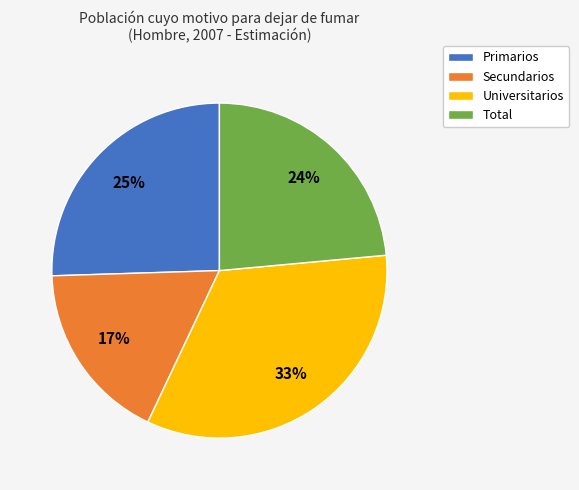

How many segments does this pie chart have?

4